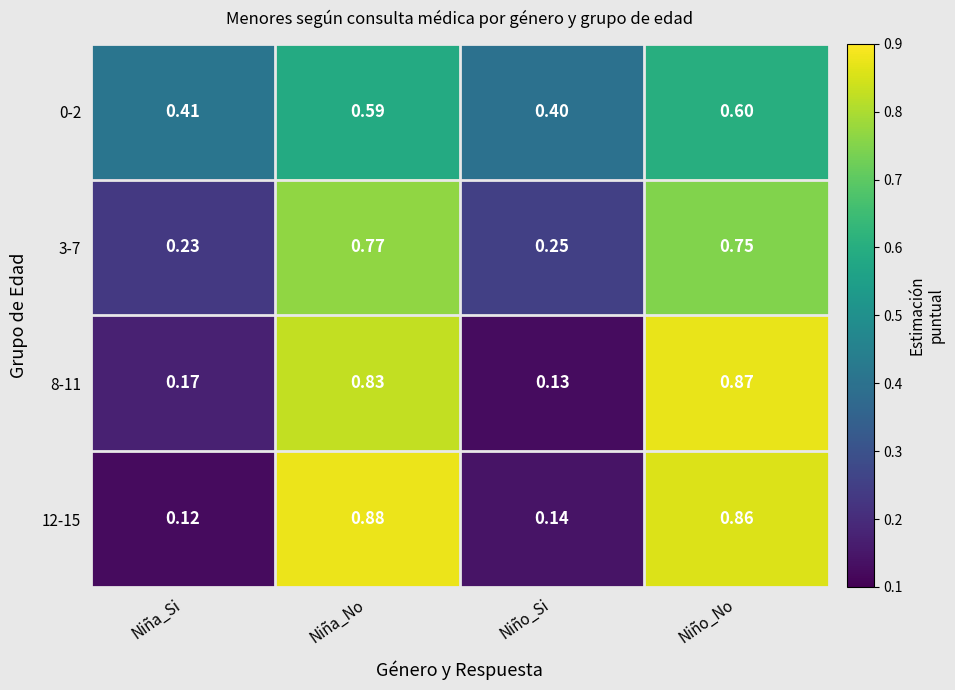

What is the difference between the highest and lowest values at Niña_Si?

0.3